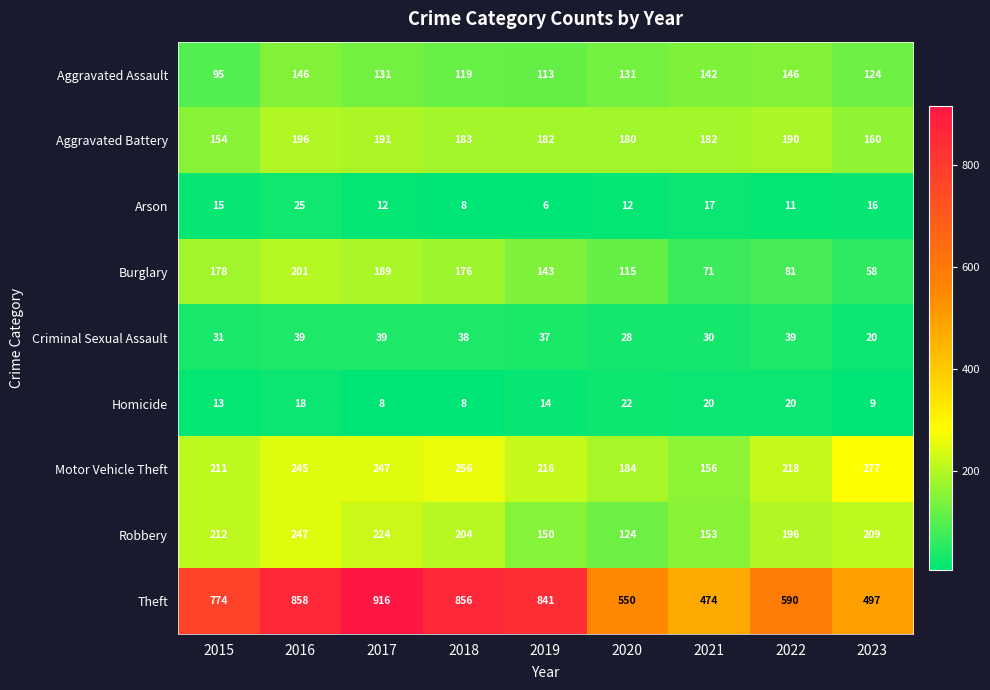

True or false: Robbery has a value of 189 at 2020.

False